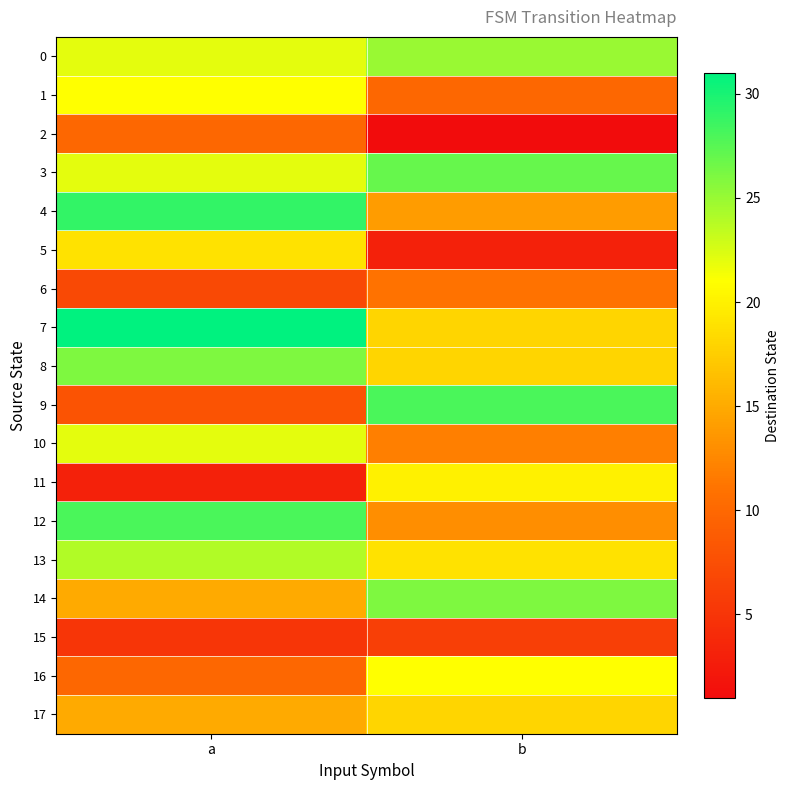

What is the minimum value shown in the chart?

1